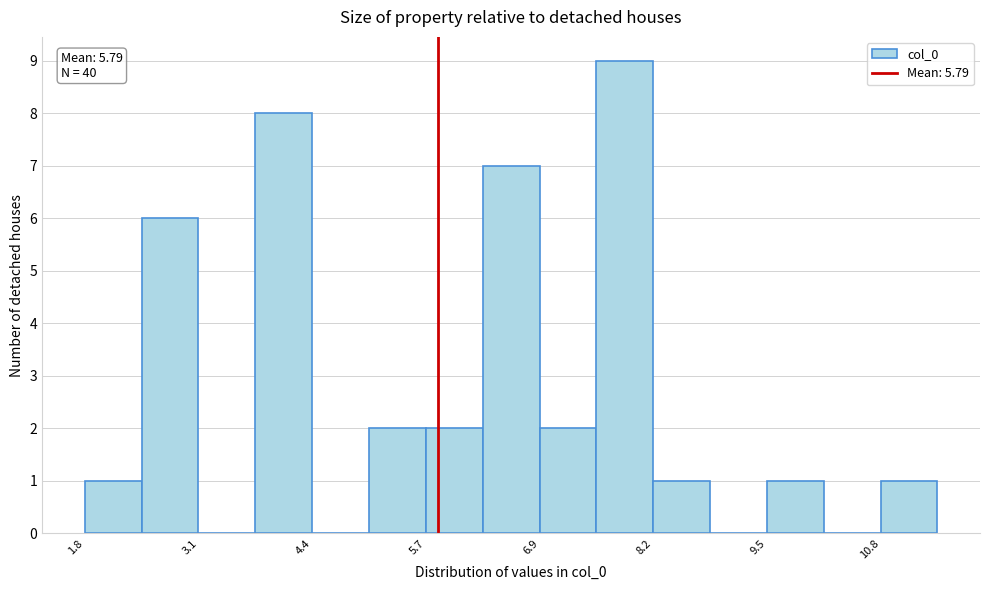

Read against the x-axis, roughly where is the centre of the tallest bar?

7.8